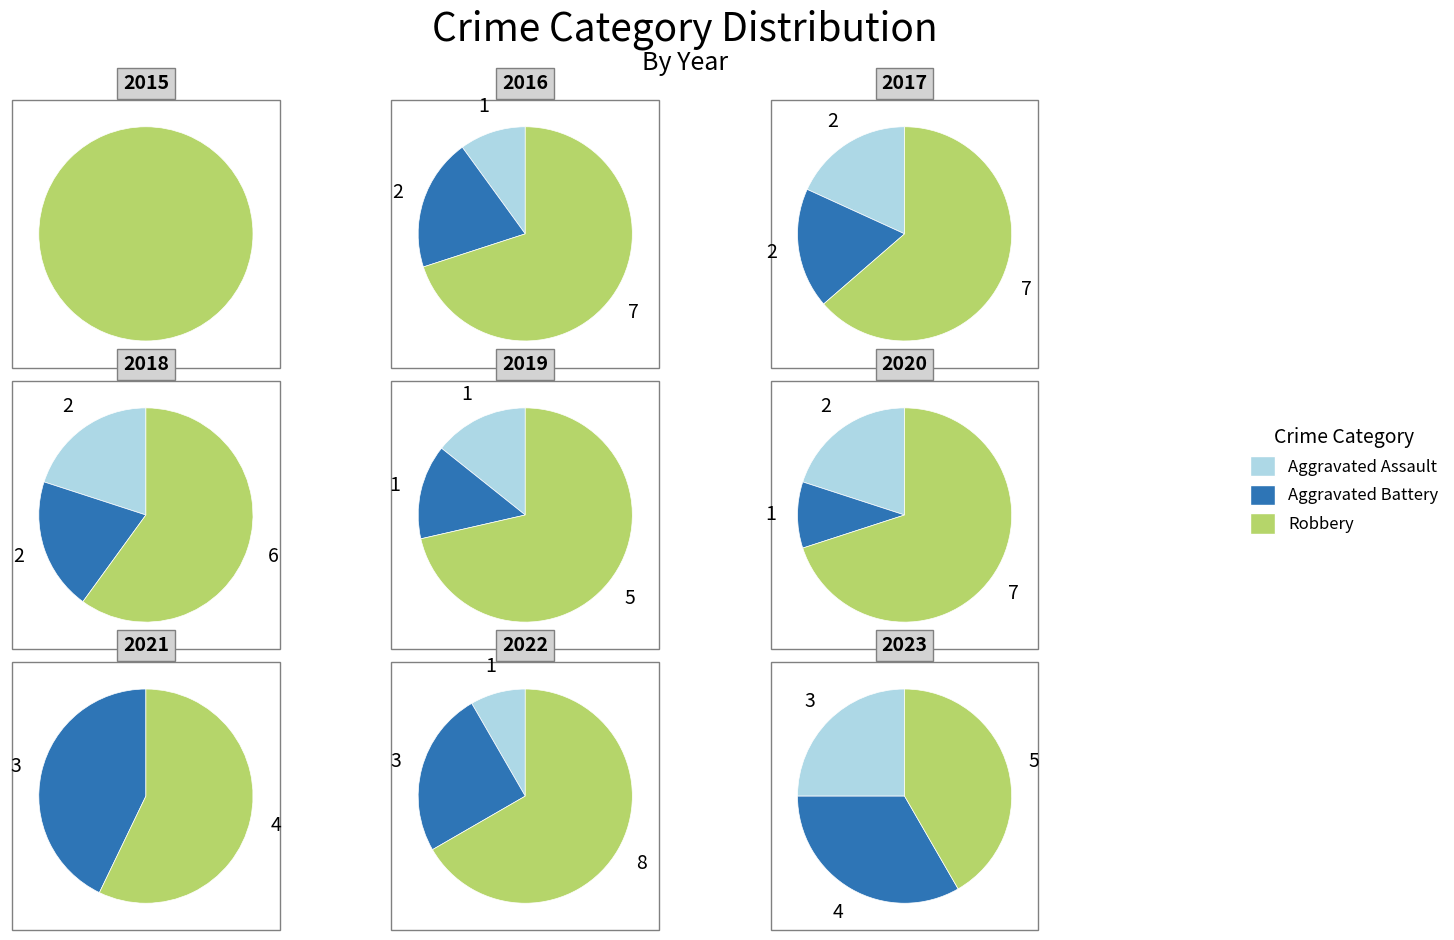

To the nearest percent, what is the combined percentage of 0 and 7?

27%